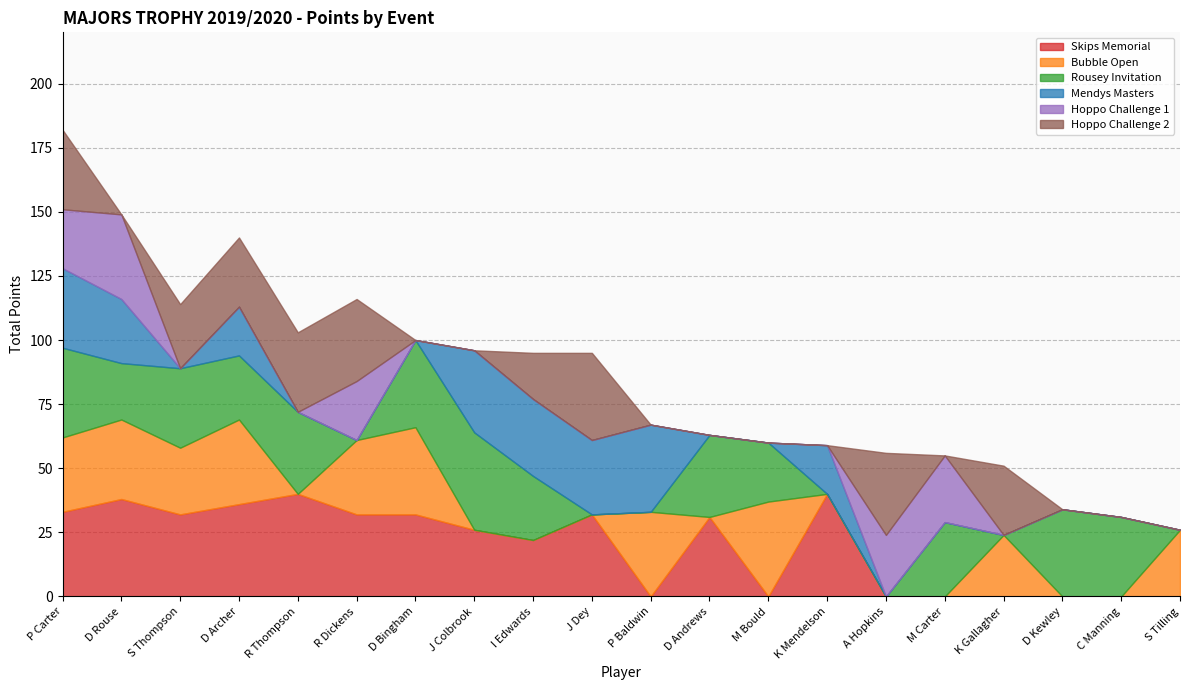

What are all the series names shown in the legend?

Skips Memorial, Bubble Open, Rousey Invitation, Mendys Masters, Hoppo Challenge 1, Hoppo Challenge 2